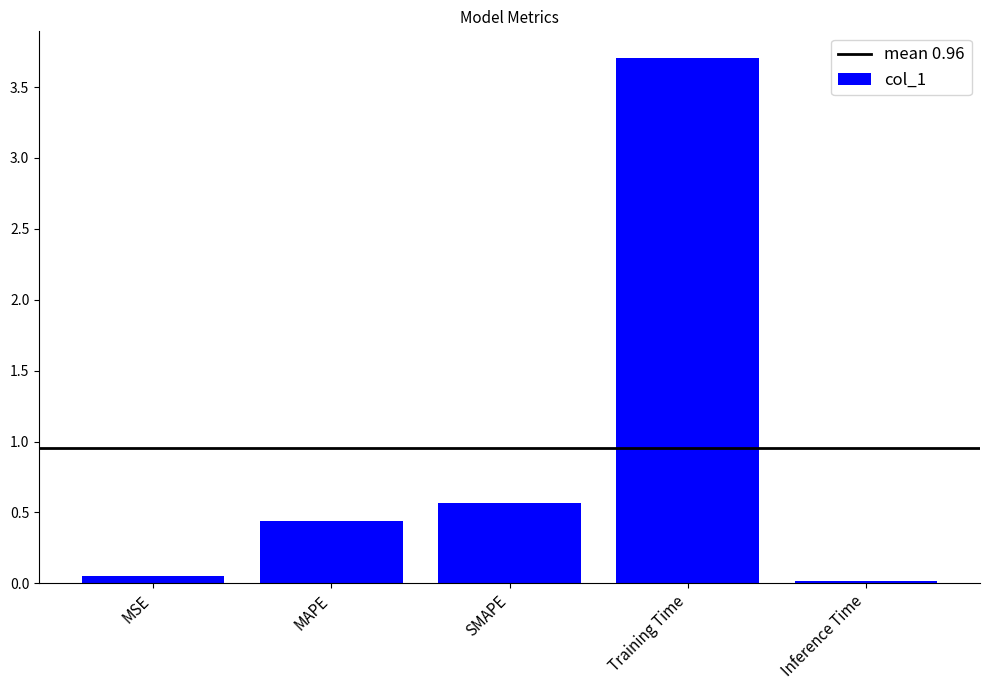

Where is the data nearest to the value 1?

SMAPE